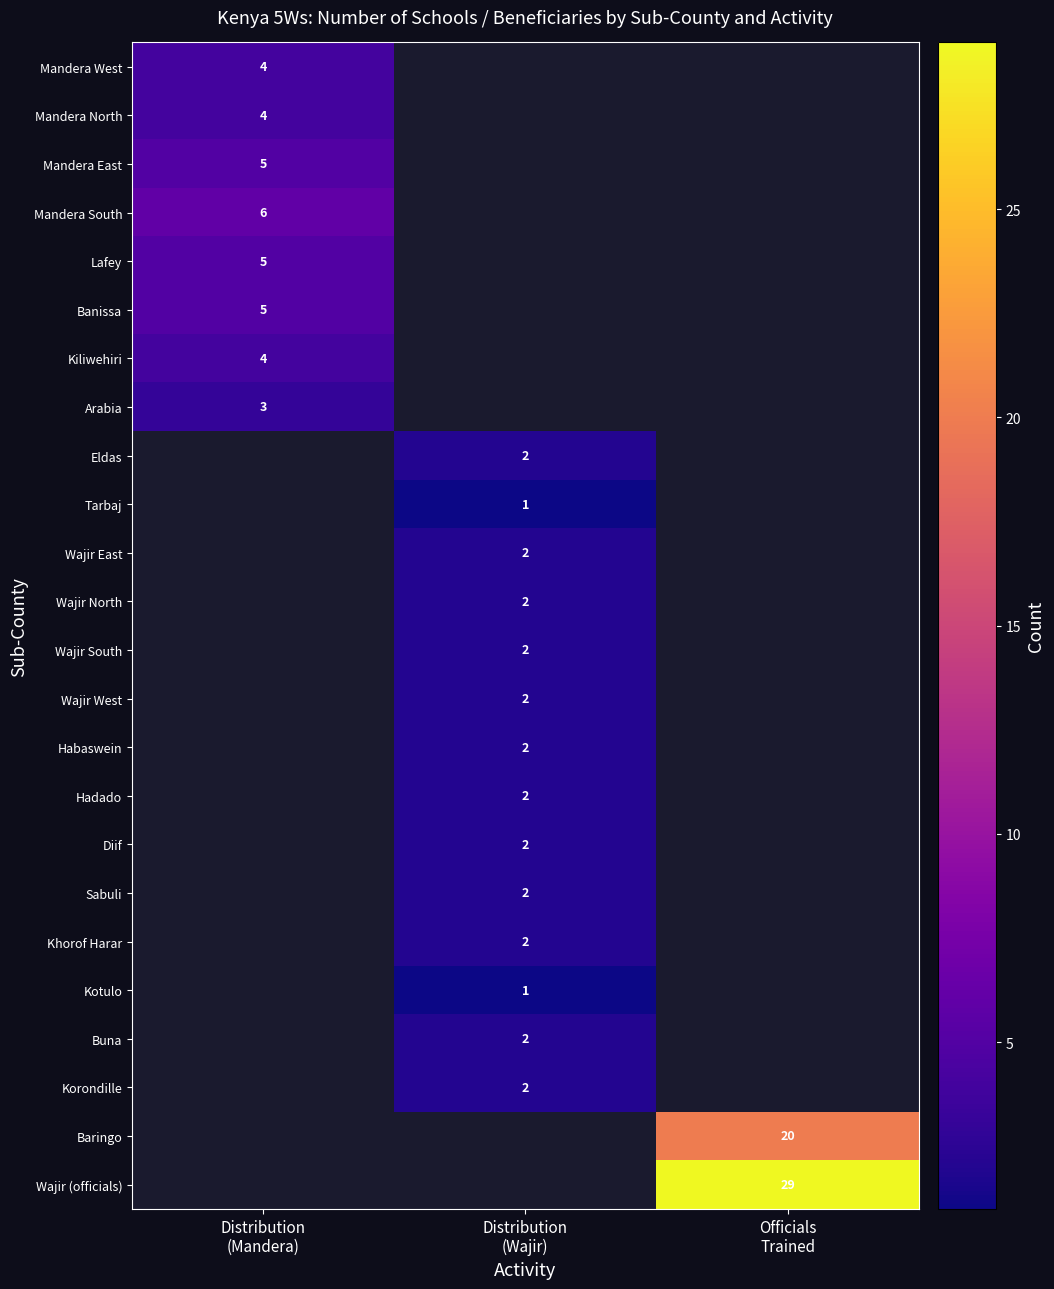

Count the number of categories in the chart.

3